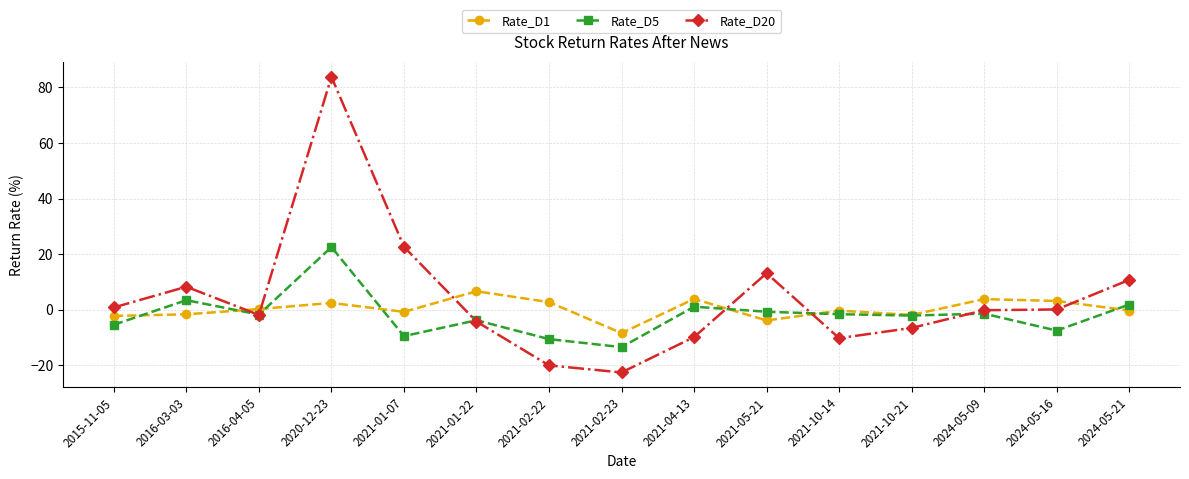

What position from the left is 2021-02-22?

7